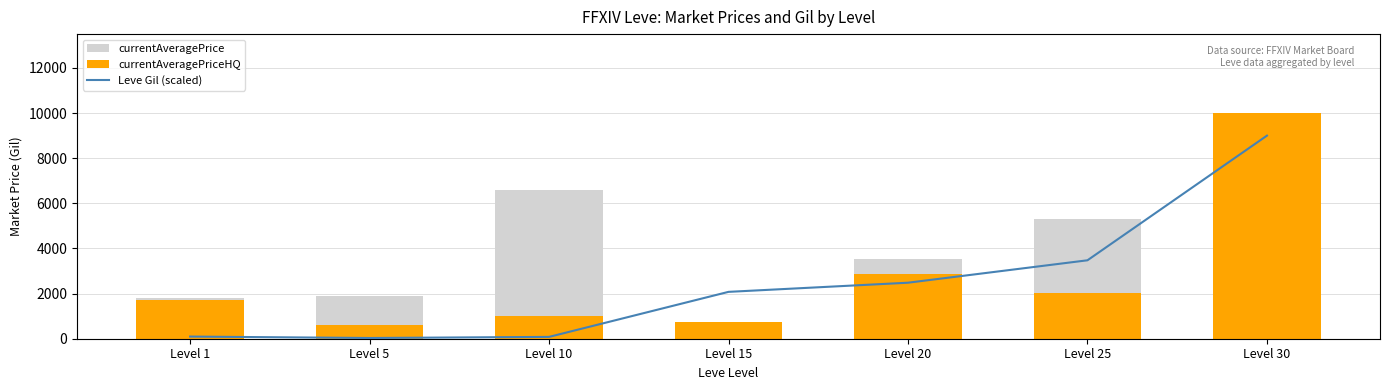

The currentAveragePriceHQ series shows 1000.0 at Level 10. True or false?

True